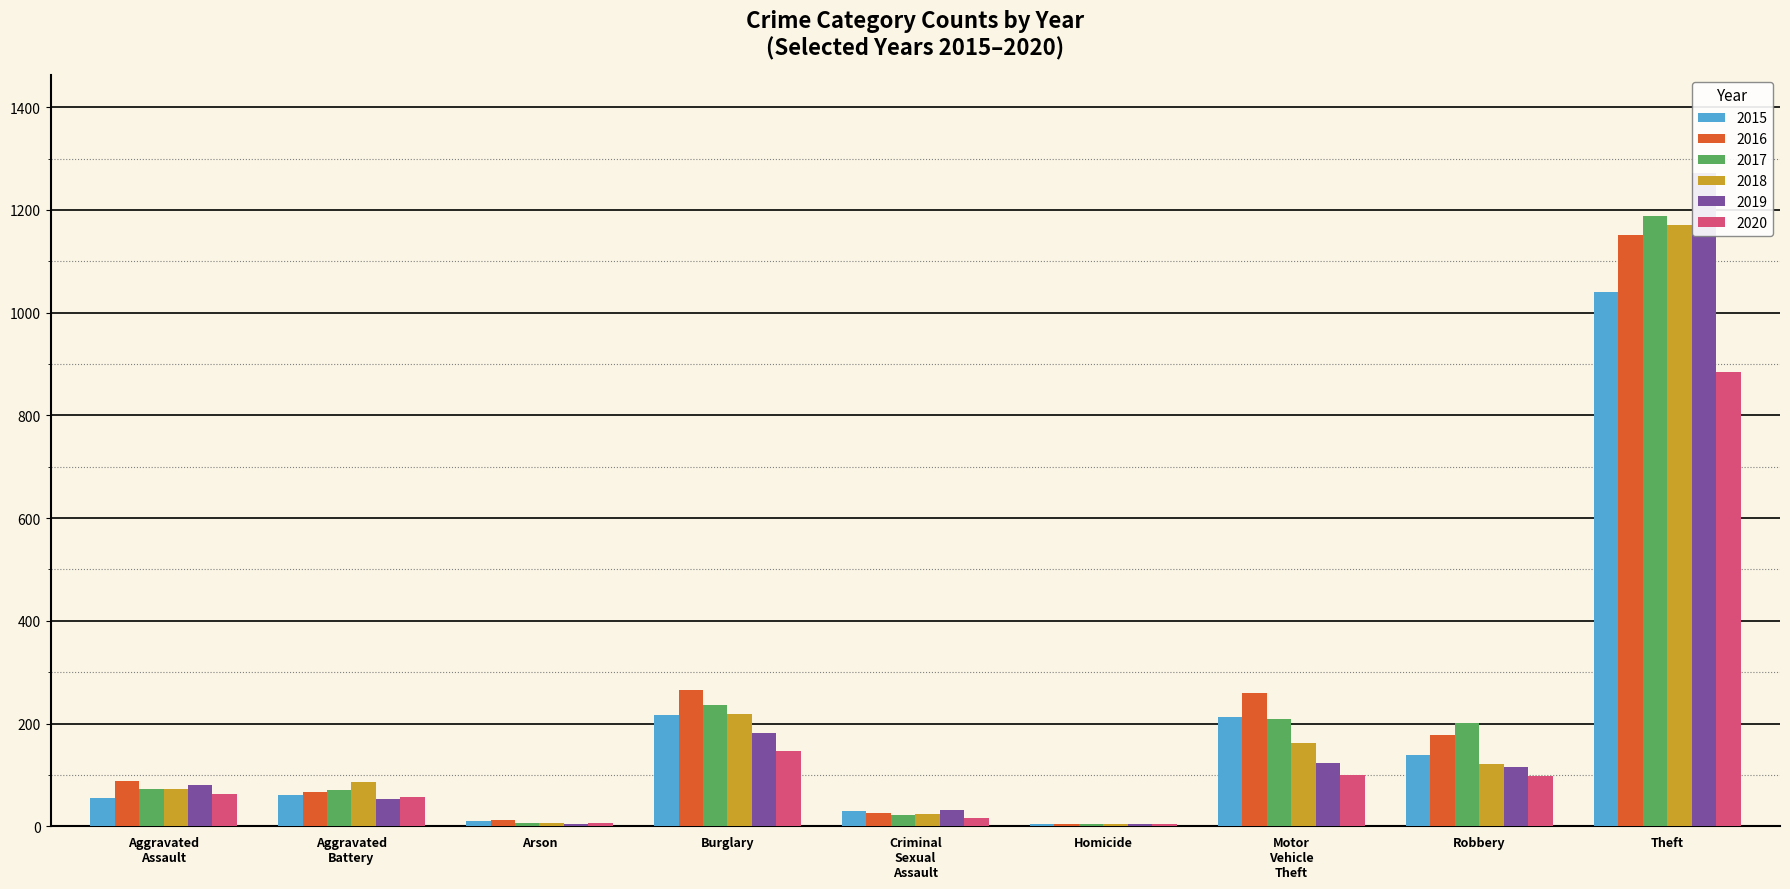

What is the difference between the maximum and minimum values in the 2018 series?

1166